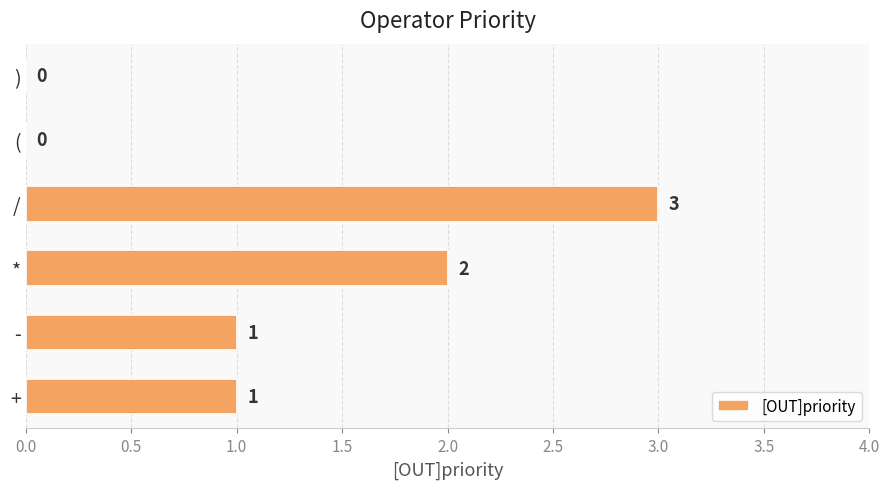

What is the change in value from - to *?

+1